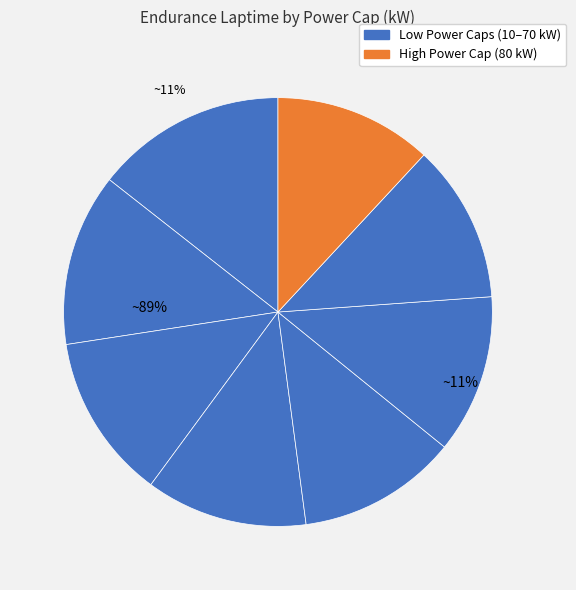

How many slices are in this pie chart?

8